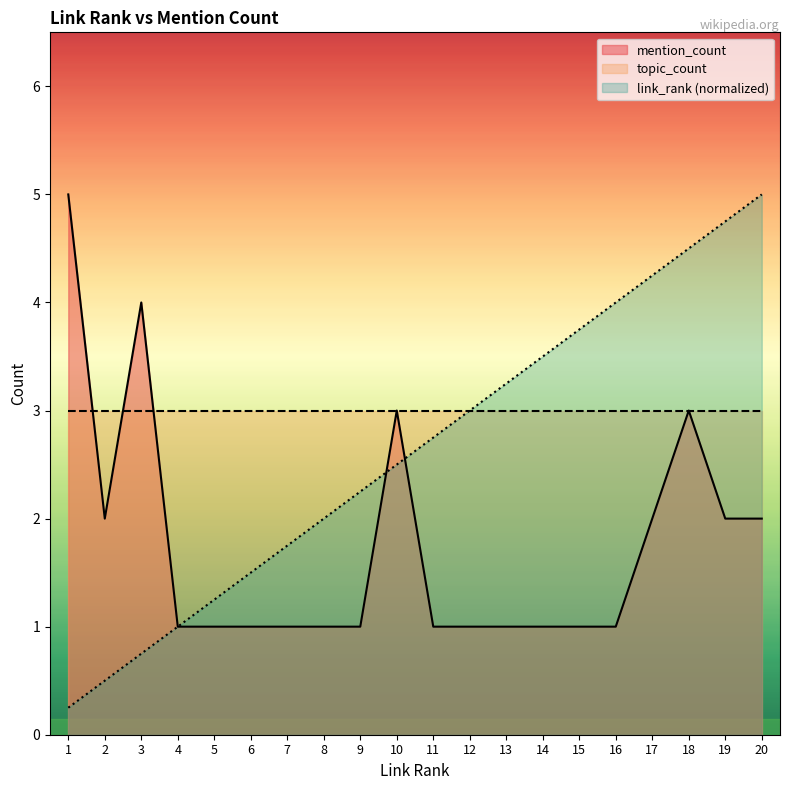

The value of link_rank at 5 is 1.2. True or false?

True